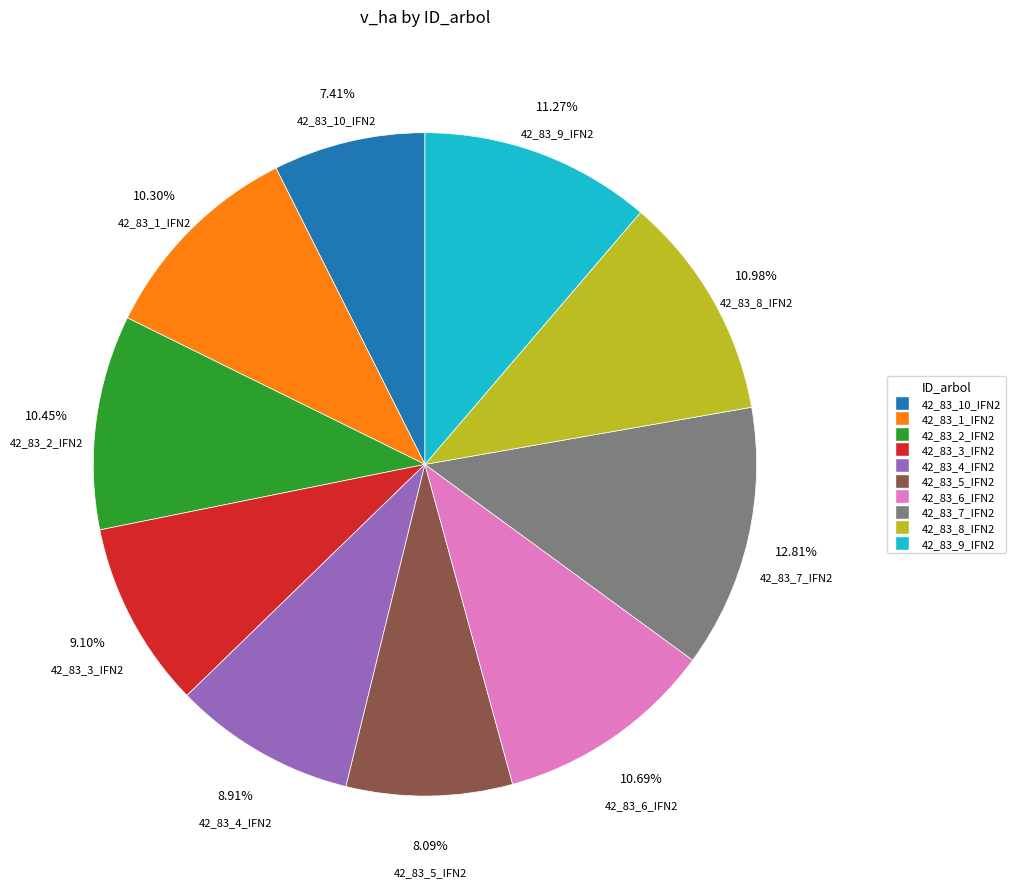

Does 42_83_10_IFN2 represent more than half of the total?

No